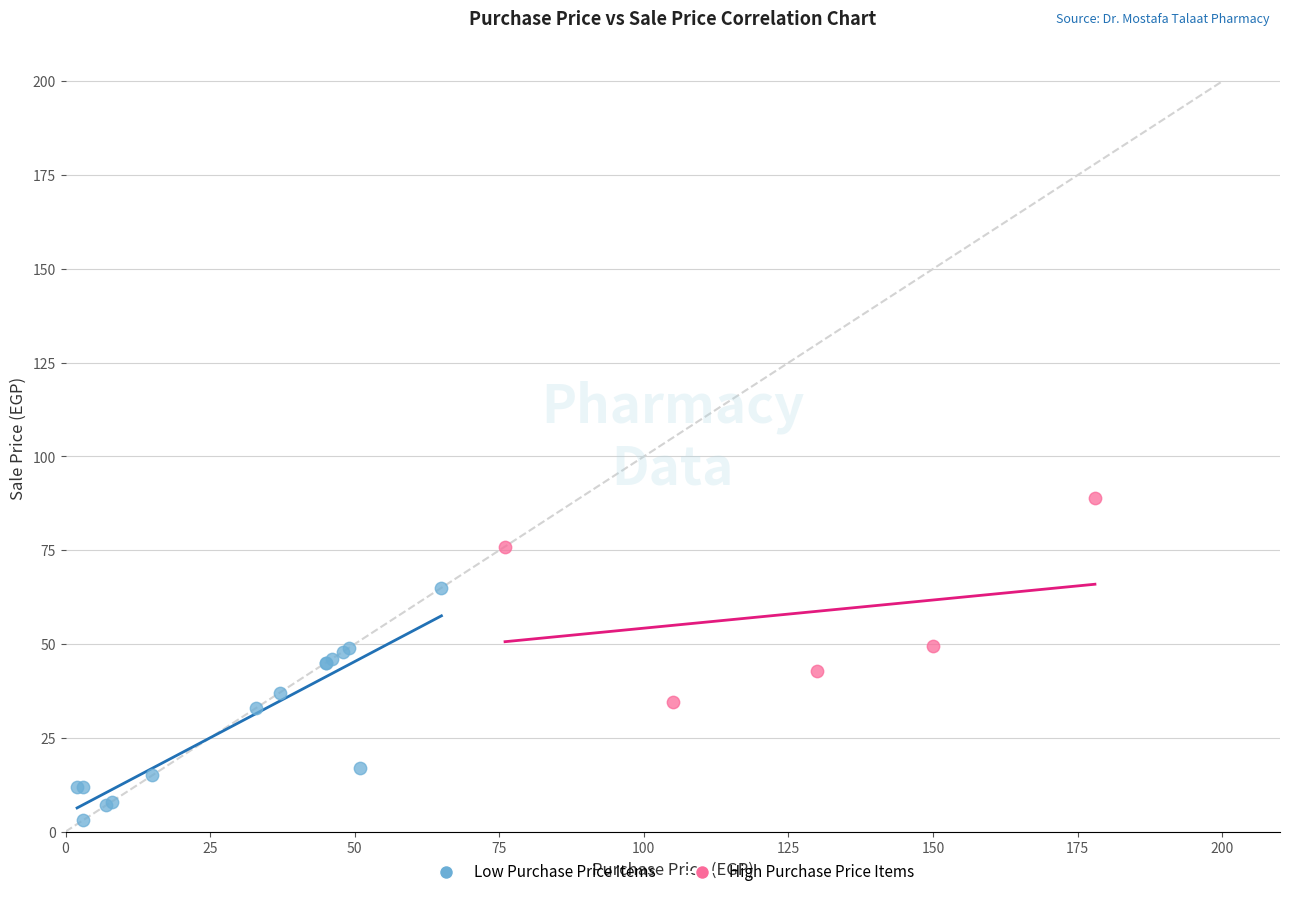

Which series contains the highest Y value?

High Purchase Price Items